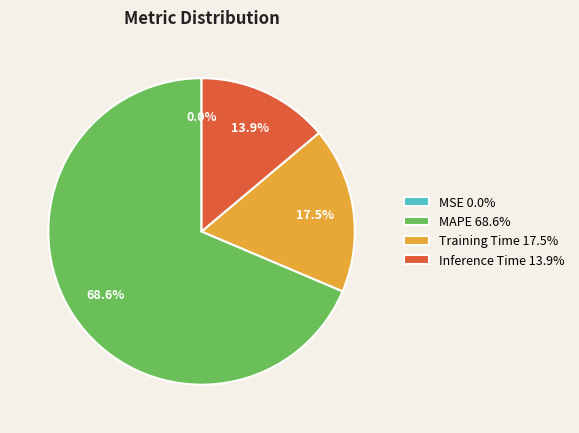

What is the largest slice in the pie chart?

MAPE